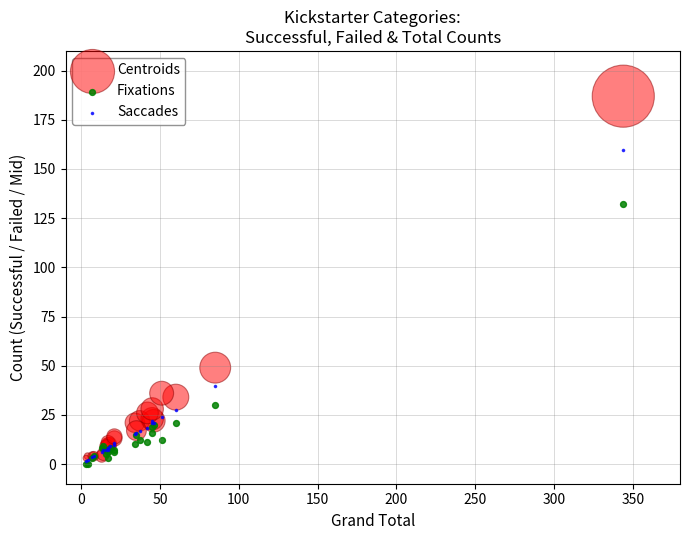

Which series has the widest spread of Y values?

Centroids